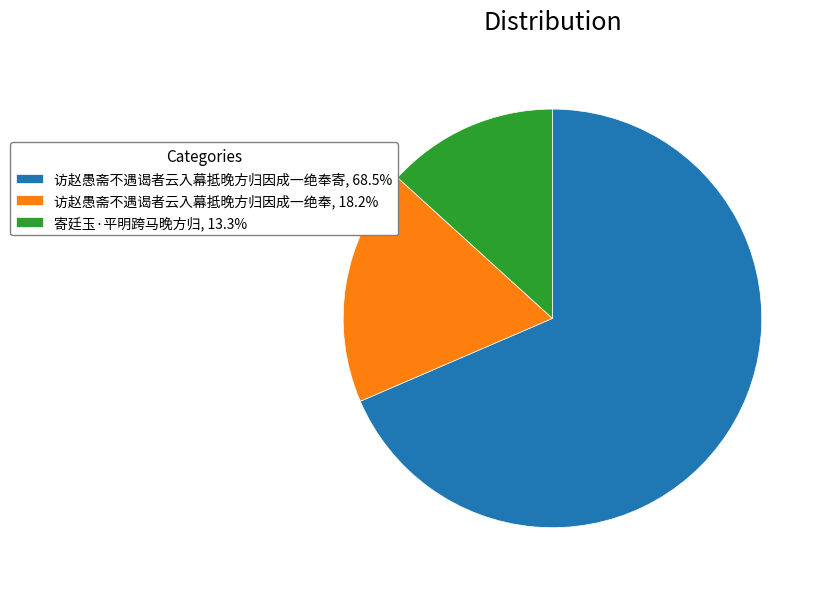

Is 访赵愚斋不遇谒者云入幕抵晚方归因成一绝奉寄, 68.5% the majority of the pie?

Yes